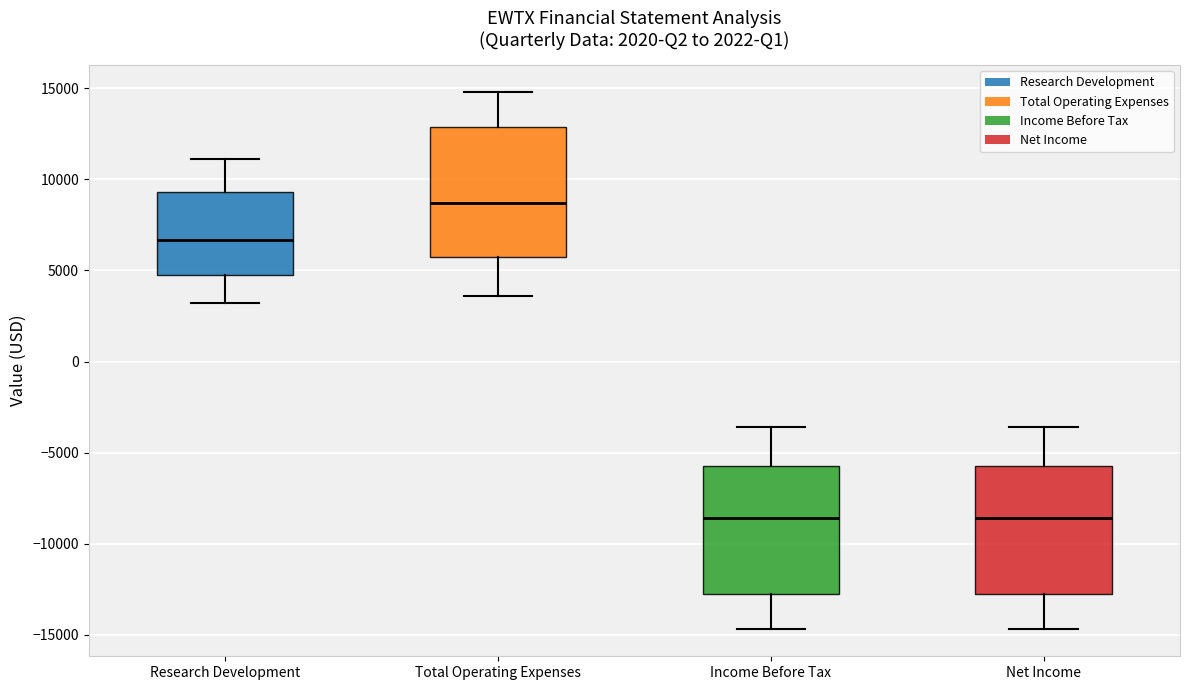

Reading left to right, read every box against the y-axis: the position of its median line, the range the box covers, and the ends of its whiskers. The values are not printed on the chart, so give them approximately, as read against the axis.

Research Development: median 6500, box 4500 to 9500, whiskers 3000 to 11000
Total Operating Expenses: median 8500, box 5500 to 13000, whiskers 3500 to 15000
Income Before Tax: median -8500, box -12500 to -5500, whiskers -14500 to -3500
Net Income: median -8500, box -12500 to -5500, whiskers -14500 to -3500